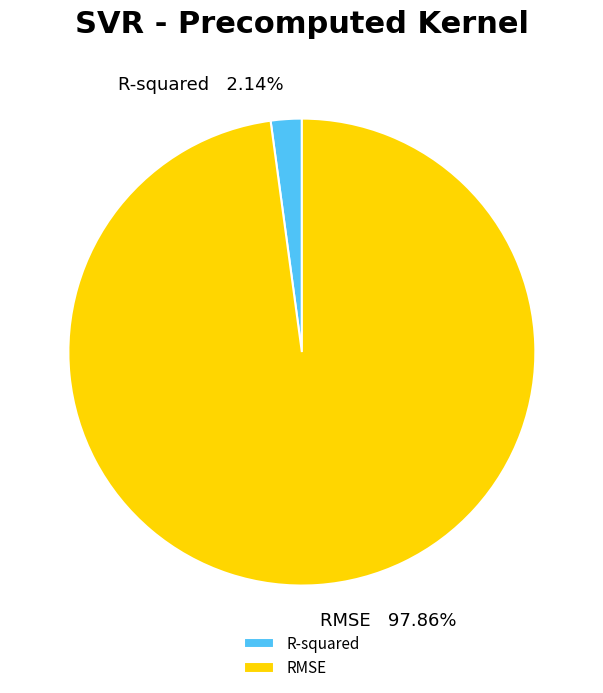

The R-squared slice represents 2% of the pie. True or false?

True